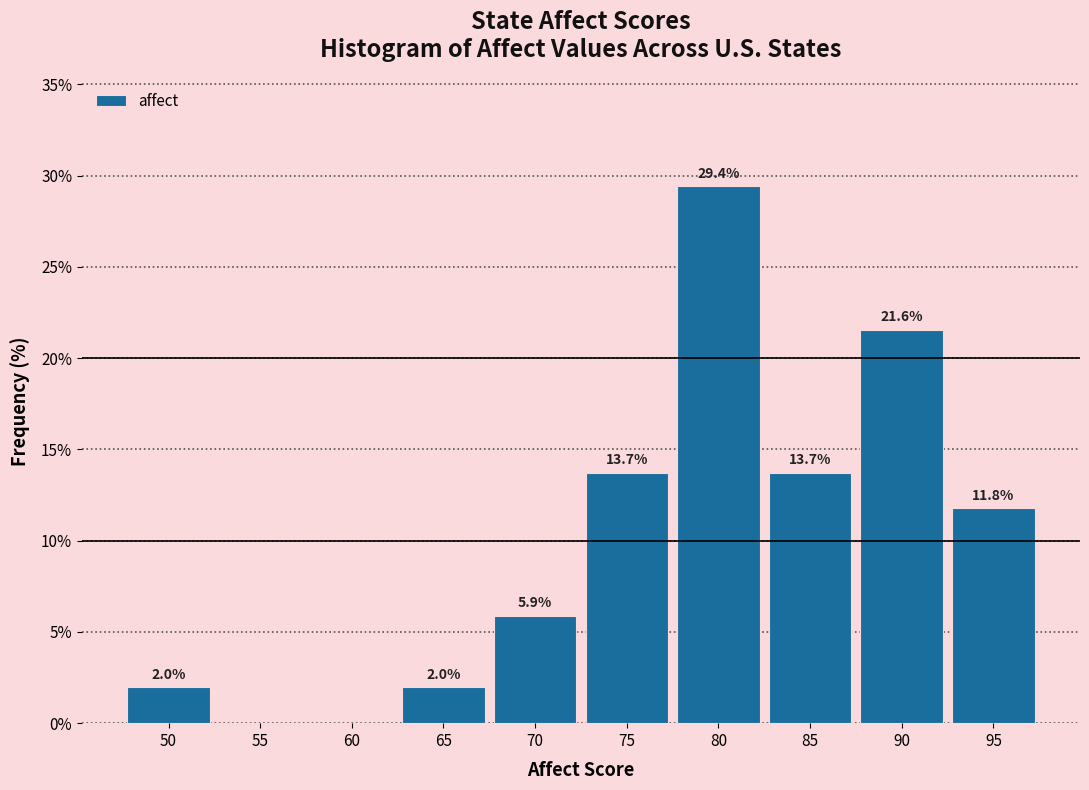

Reading right to left, extract all data points from this chart.

95=11.8	90=21.6	85=13.7	80=29.4	75=13.7	70=5.9	65=2.0	60=0.0	55=0.0	50=2.0